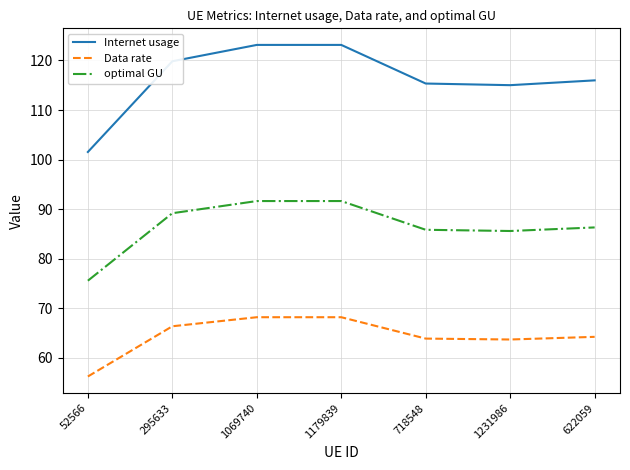

What is the maximum value for Data rate?

68.2